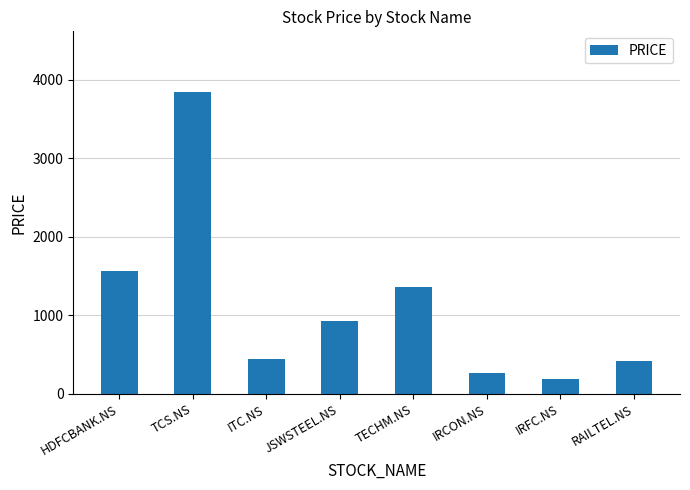

How many values are below 925?

4